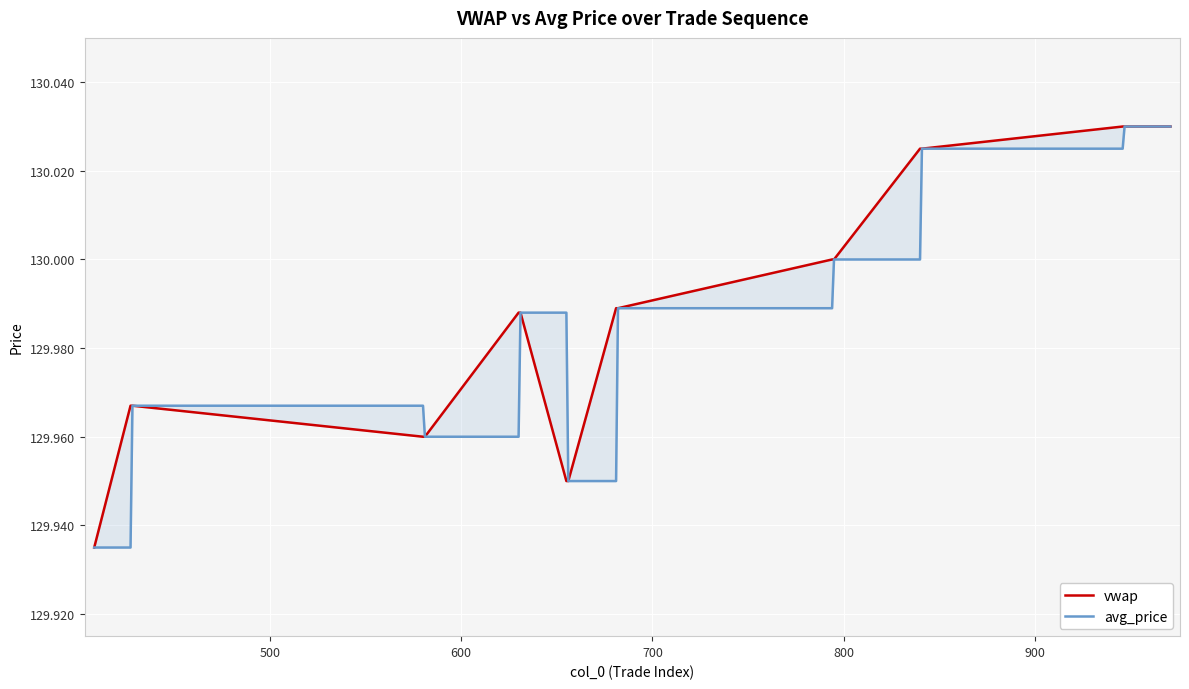

At how many categories does at least one series exceed 130?

5